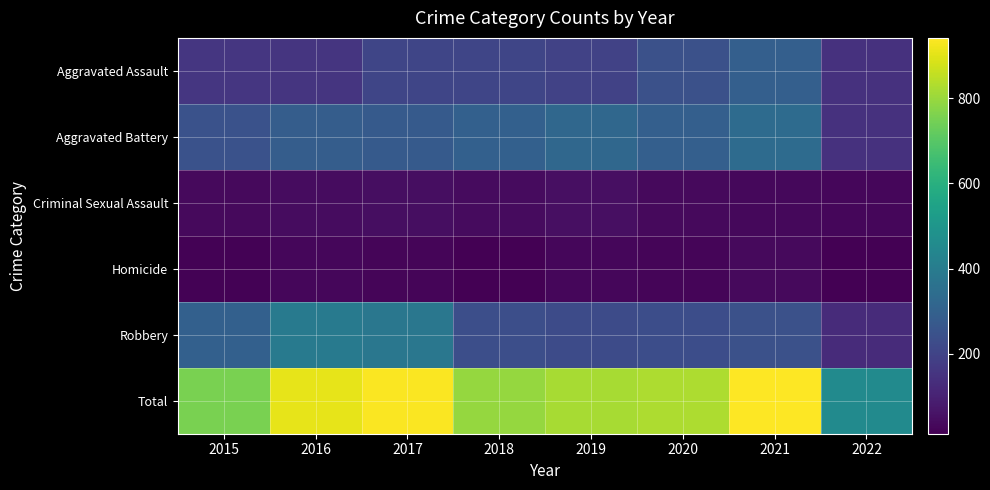

Reading right to left, transcribe all the data shown in this chart.

Aggravated Assault: 2022=143	2021=292	2020=242	2019=197	2018=206	2017=207	2016=154	2015=160
Aggravated Battery: 2022=146	2021=336	2020=294	2019=321	2018=297	2017=277	2016=288	2015=246
Criminal Sexual Assault: 2022=30	2021=33	2020=36	2019=51	2018=40	2017=47	2016=43	2015=34
Homicide: 2022=12	2021=37	2020=24	2019=27	2018=15	2017=24	2016=29	2015=17
Robbery: 2022=125	2021=244	2020=233	2019=224	2018=237	2017=381	2016=394	2015=297
Total: 2022=456	2021=942	2020=829	2019=820	2018=795	2017=936	2016=908	2015=754